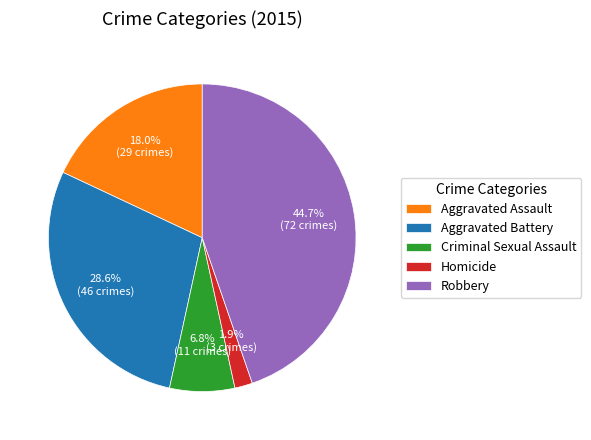

Which has a higher value, Aggravated Assault or Robbery?

Robbery